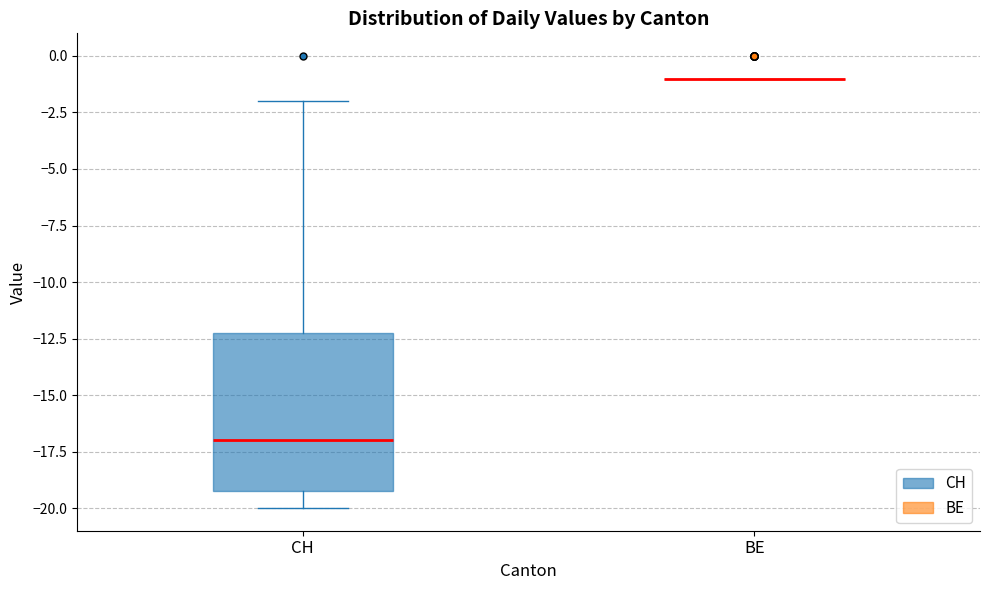

Comparing the boxes themselves (not the whiskers), which one is the tallest?

CH